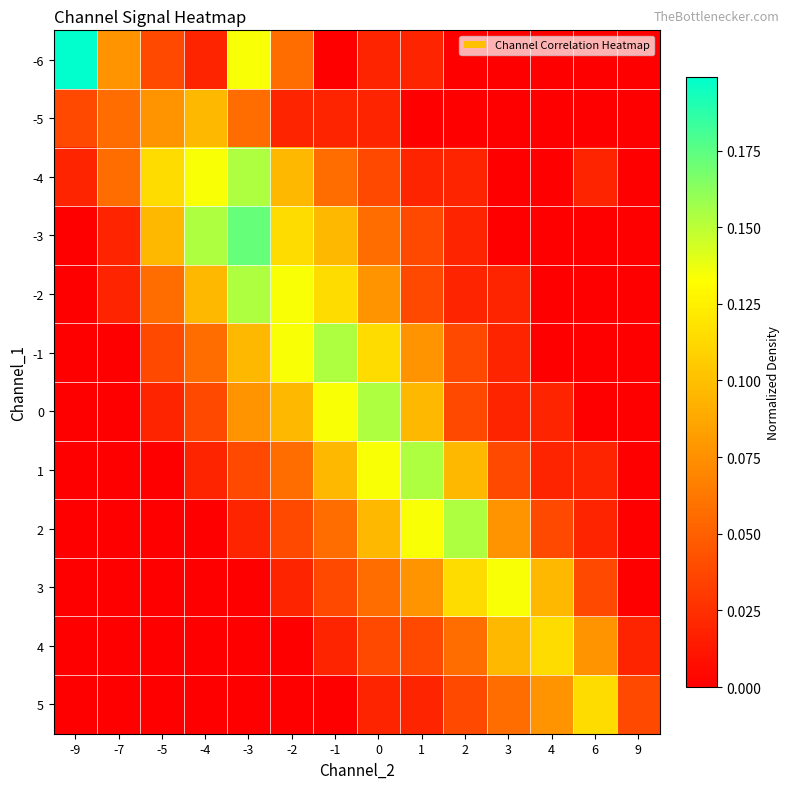

Reading left to right, extract all data points from this chart.

-6: -9=0.2	-7=0.1	-5=0.0	-4=0.0	-3=0.1	-2=0.1	-1=0.0	0=0.0	1=0.0	2=0.0	3=0.0	4=0.0	6=0.0	9=0.0
-5: -9=0.0	-7=0.1	-5=0.1	-4=0.1	-3=0.1	-2=0.0	-1=0.0	0=0.0	1=0.0	2=0.0	3=0.0	4=0.0	6=0.0	9=0.0
-4: -9=0.0	-7=0.1	-5=0.1	-4=0.1	-3=0.2	-2=0.1	-1=0.1	0=0.0	1=0.0	2=0.0	3=0.0	4=0.0	6=0.0	9=0.0
-3: -9=0.0	-7=0.0	-5=0.1	-4=0.2	-3=0.2	-2=0.1	-1=0.1	0=0.1	1=0.0	2=0.0	3=0.0	4=0.0	6=0.0	9=0.0
-2: -9=0.0	-7=0.0	-5=0.1	-4=0.1	-3=0.2	-2=0.1	-1=0.1	0=0.1	1=0.0	2=0.0	3=0.0	4=0.0	6=0.0	9=0.0
-1: -9=0.0	-7=0.0	-5=0.0	-4=0.1	-3=0.1	-2=0.1	-1=0.2	0=0.1	1=0.1	2=0.0	3=0.0	4=0.0	6=0.0	9=0.0
0: -9=0.0	-7=0.0	-5=0.0	-4=0.0	-3=0.1	-2=0.1	-1=0.1	0=0.2	1=0.1	2=0.0	3=0.0	4=0.0	6=0.0	9=0.0
1: -9=0.0	-7=0.0	-5=0.0	-4=0.0	-3=0.0	-2=0.1	-1=0.1	0=0.1	1=0.2	2=0.1	3=0.0	4=0.0	6=0.0	9=0.0
2: -9=0.0	-7=0.0	-5=0.0	-4=0.0	-3=0.0	-2=0.0	-1=0.1	0=0.1	1=0.1	2=0.2	3=0.1	4=0.0	6=0.0	9=0.0
3: -9=0.0	-7=0.0	-5=0.0	-4=0.0	-3=0.0	-2=0.0	-1=0.0	0=0.1	1=0.1	2=0.1	3=0.1	4=0.1	6=0.0	9=0.0
4: -9=0.0	-7=0.0	-5=0.0	-4=0.0	-3=0.0	-2=0.0	-1=0.0	0=0.0	1=0.0	2=0.1	3=0.1	4=0.1	6=0.1	9=0.0
5: -9=0.0	-7=0.0	-5=0.0	-4=0.0	-3=0.0	-2=0.0	-1=0.0	0=0.0	1=0.0	2=0.0	3=0.1	4=0.1	6=0.1	9=0.0